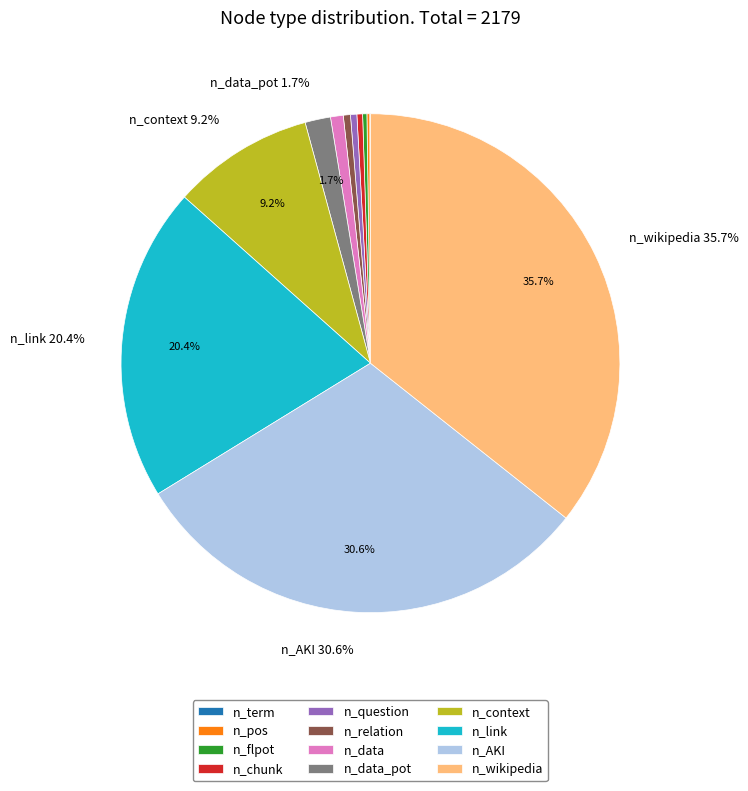

Which slice is the largest?

n_wikipedia